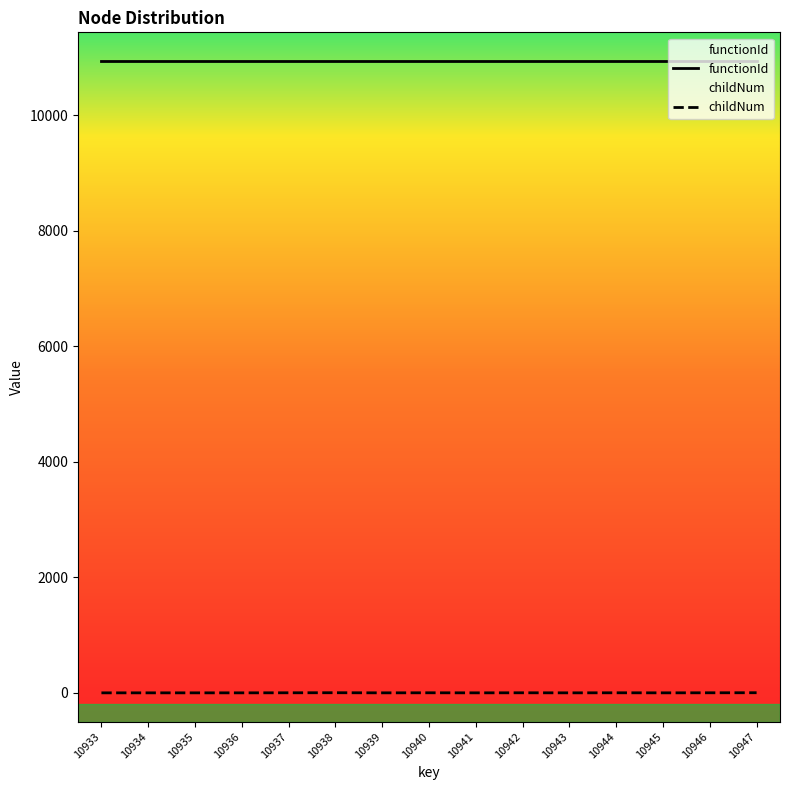

What value does the childNum series have at 10937?

1